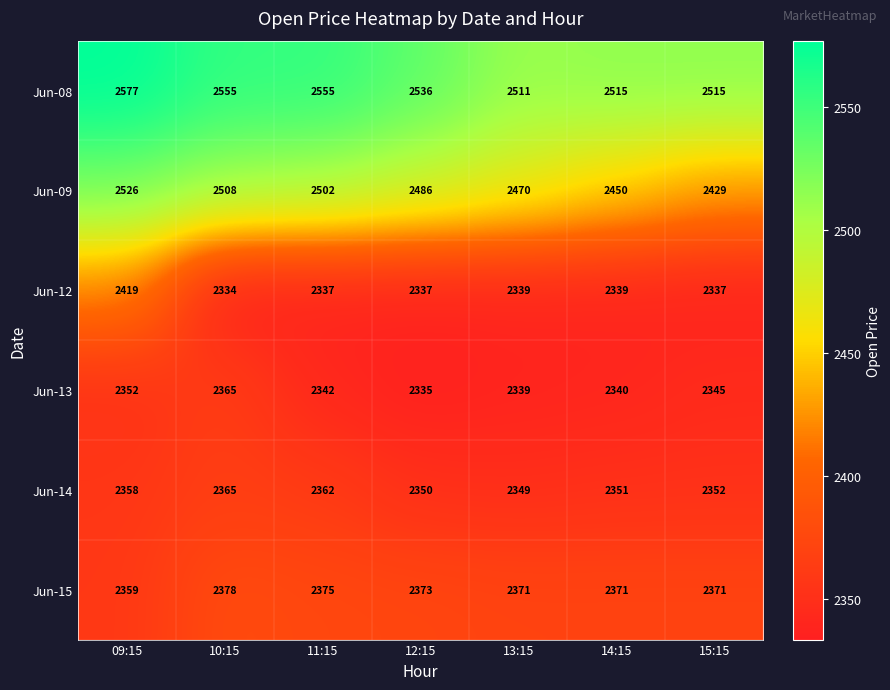

True or false: Jun-12 has a value of 584 at 12:15.

False